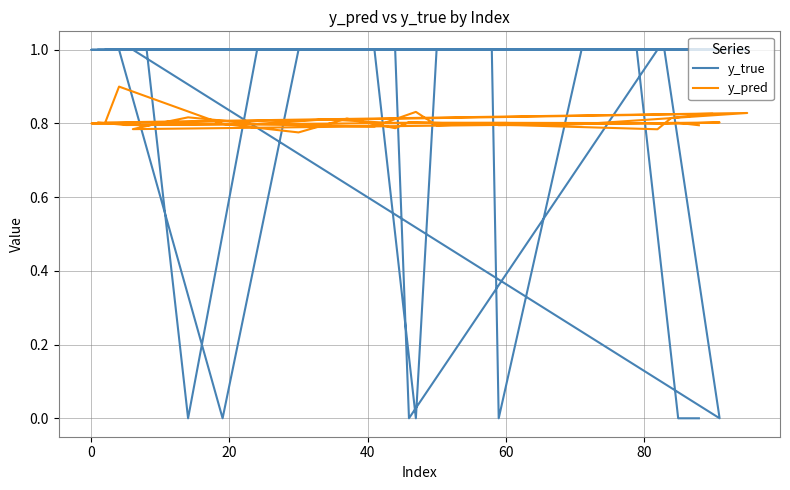

True or false: y_pred and y_true cross at least once.

True